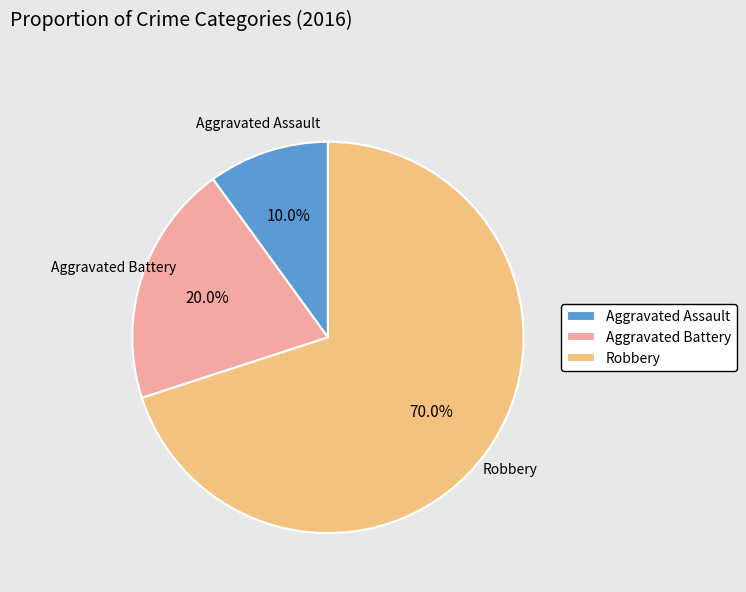

What is the smallest slice in the pie chart?

Aggravated Assault